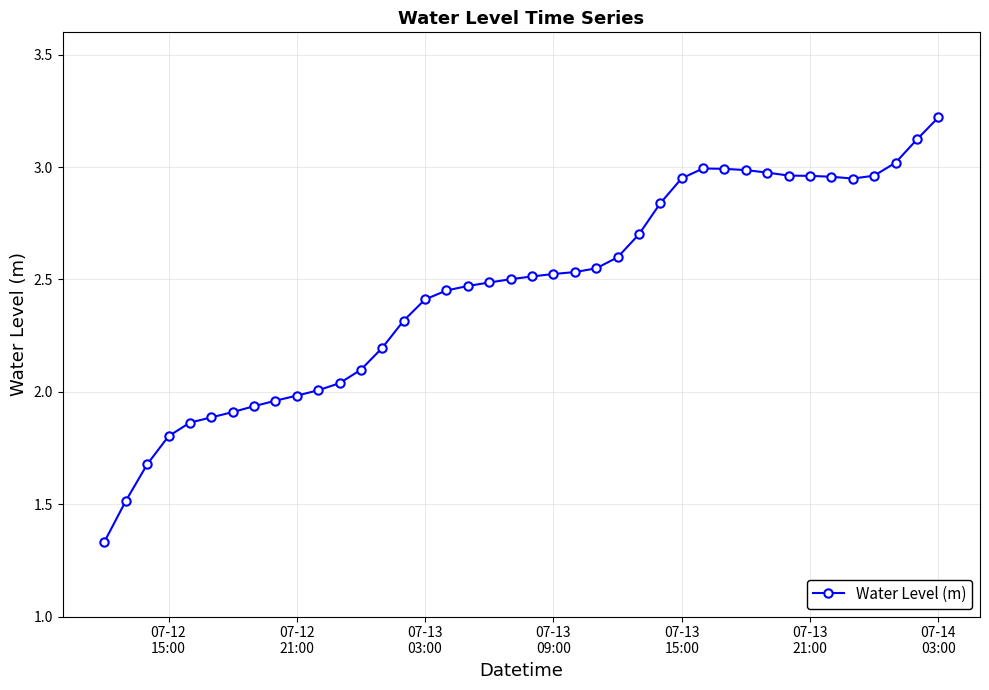

What is the difference between the second highest and minimum values?

1.8